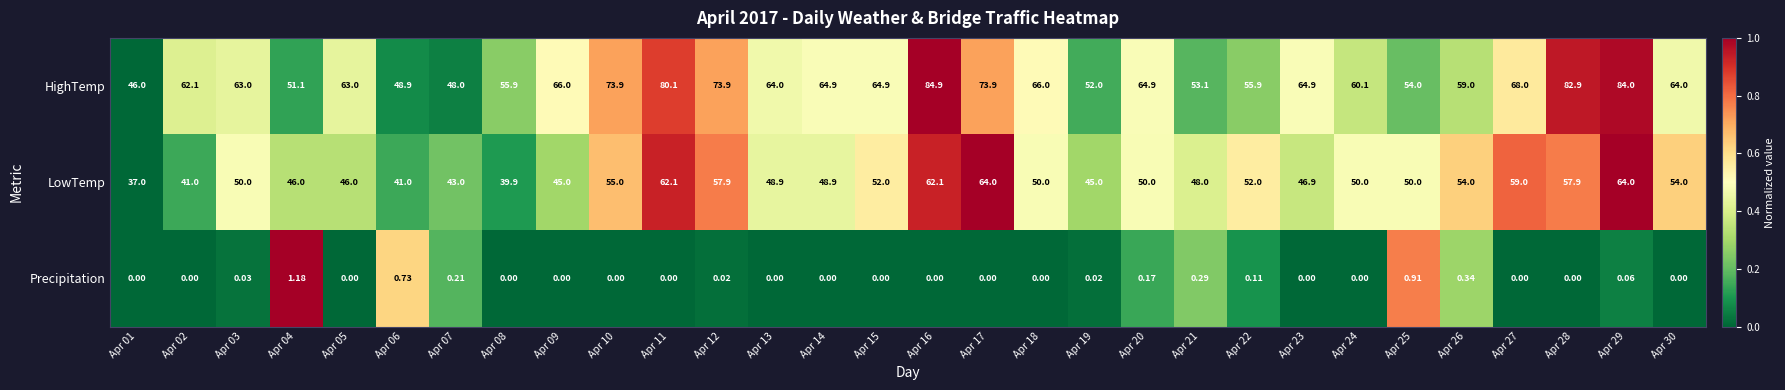

Rank the series by their maximum value, from lowest to highest.

Precipitation, LowTemp, HighTemp